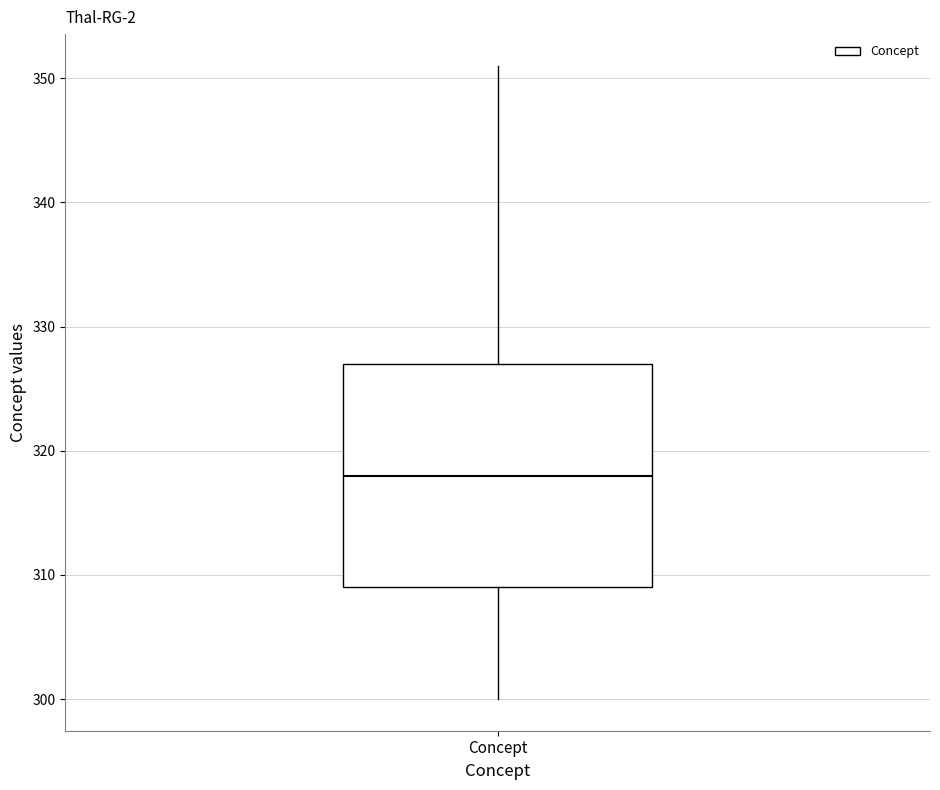

Where is the lower edge of the box for Concept on the y-axis? The values are not printed on the chart, so give them approximately, as read against the axis.

309